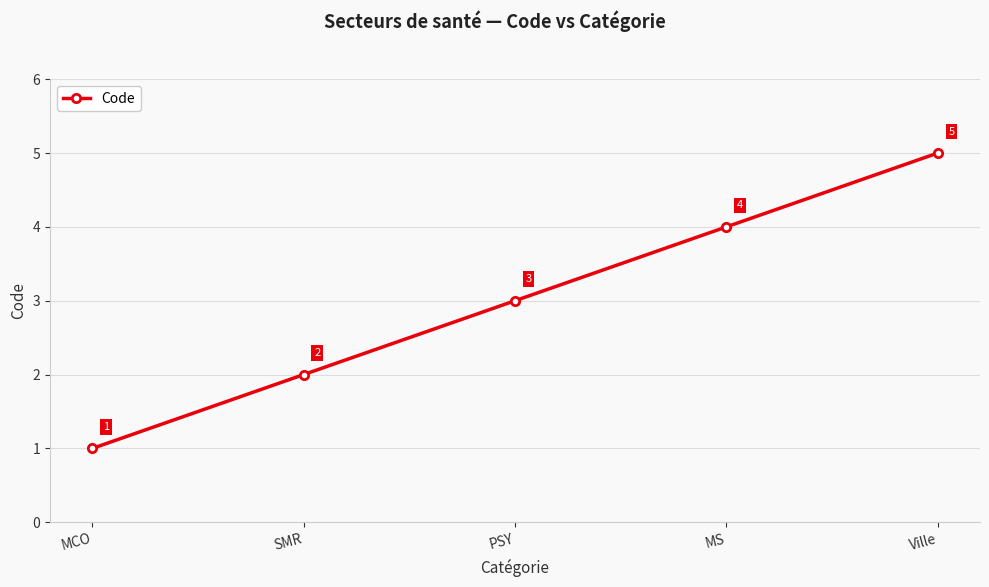

Rank the categories by value from lowest to highest.

MCO, SMR, PSY, MS, Ville